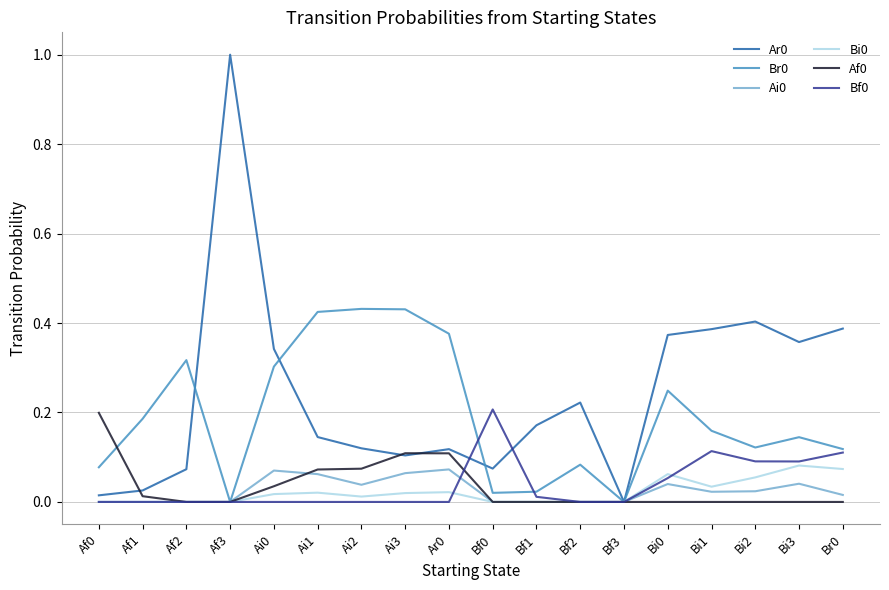

Is the value of Ar0 at Bf1 greater than the value of Af0 at Af0?

No